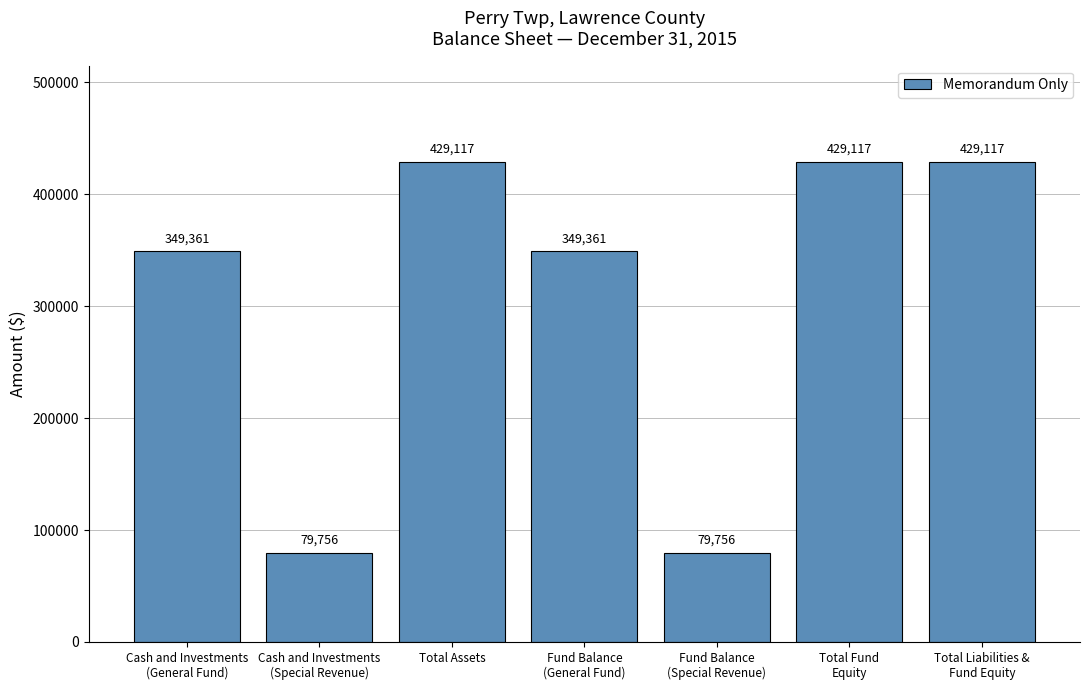

How many values are below 349361?

2